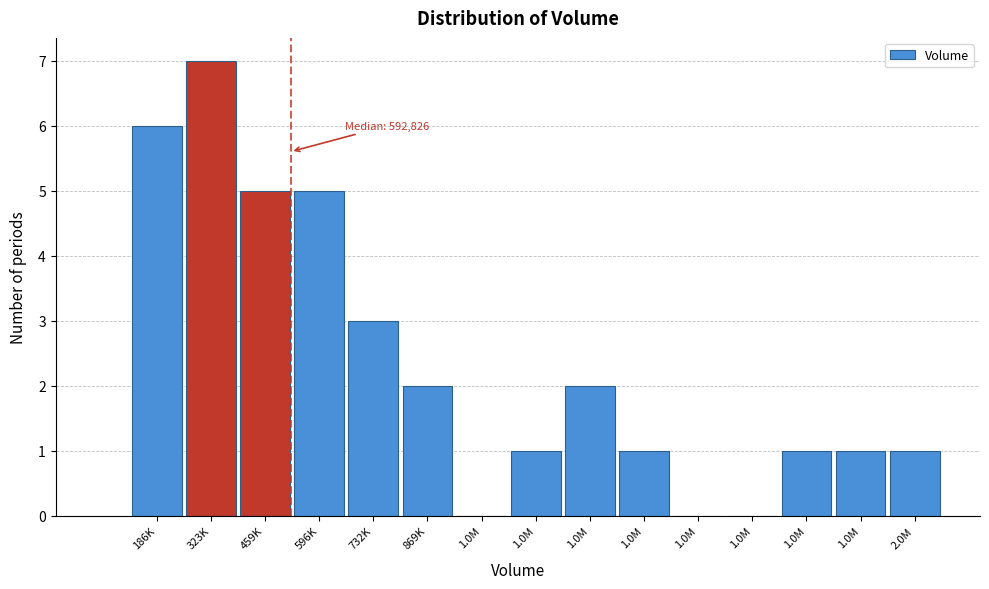

How many categories are shown in the chart?

15